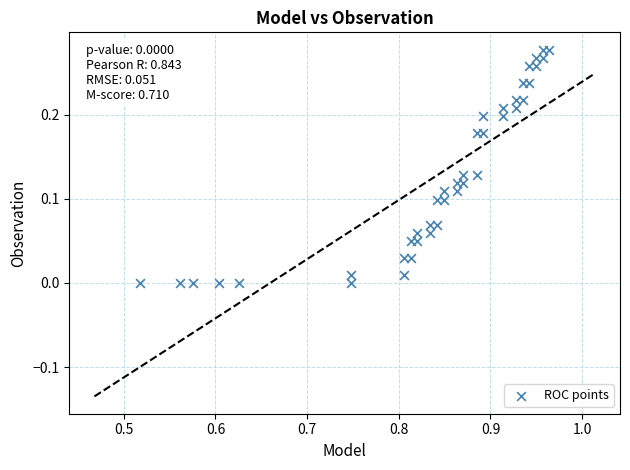

What is the range of X values (max minus min)?

0.4